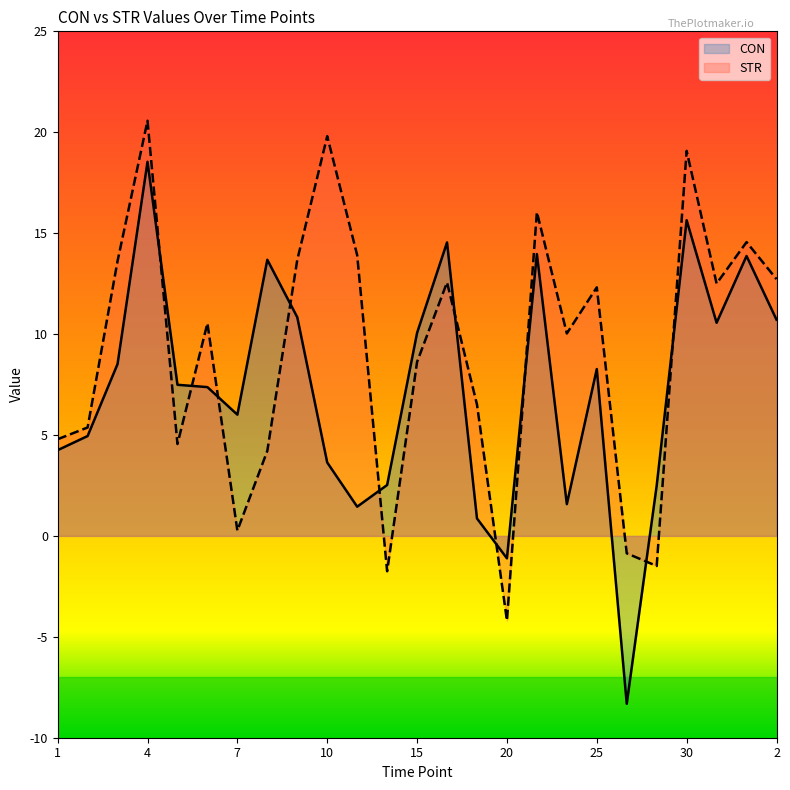

What is the label of the 12th point from the left?

13